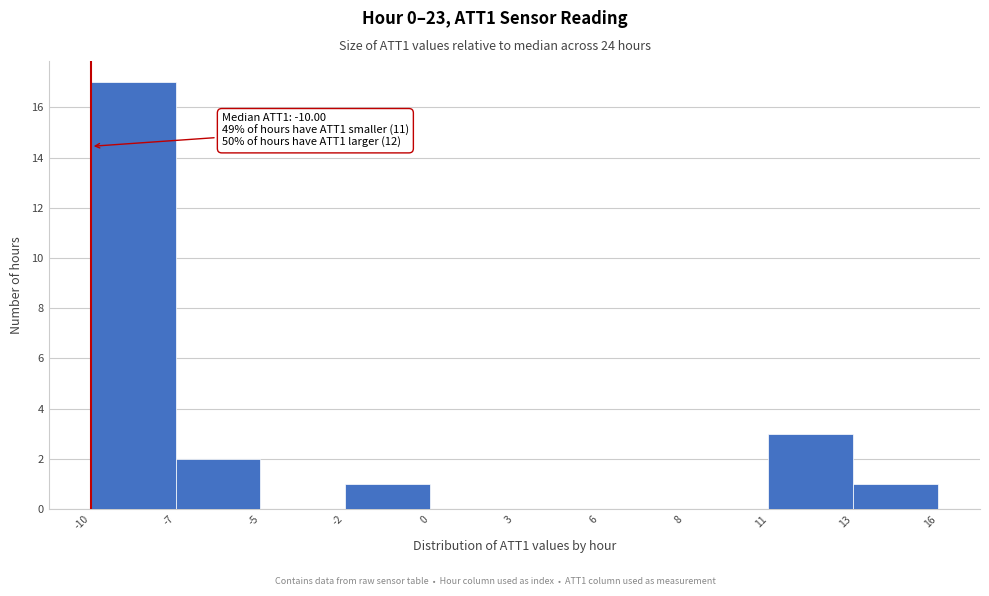

Reading left to right, extract all data points from this chart.

-10=17	-7=2	-5=0	-2=1	0=0	3=0	6=0	8=0	11=3	13=1